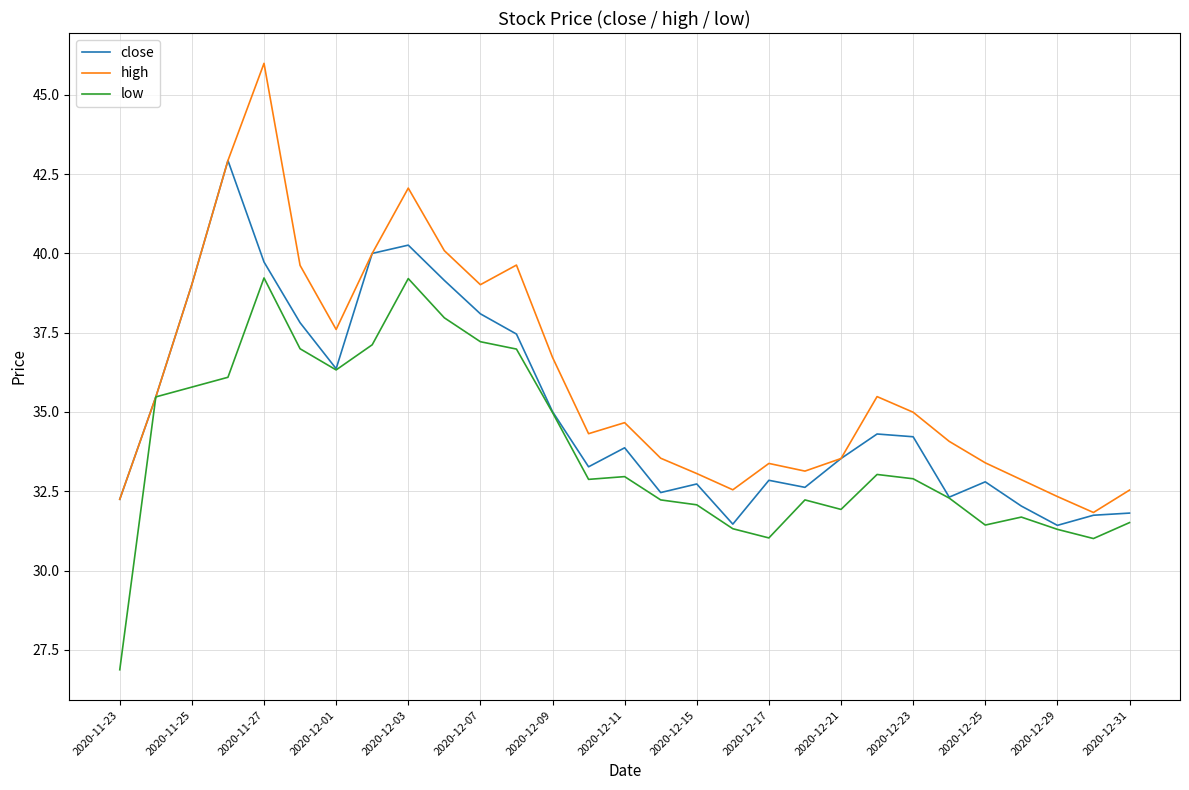

Which series has the largest total across all categories?

high